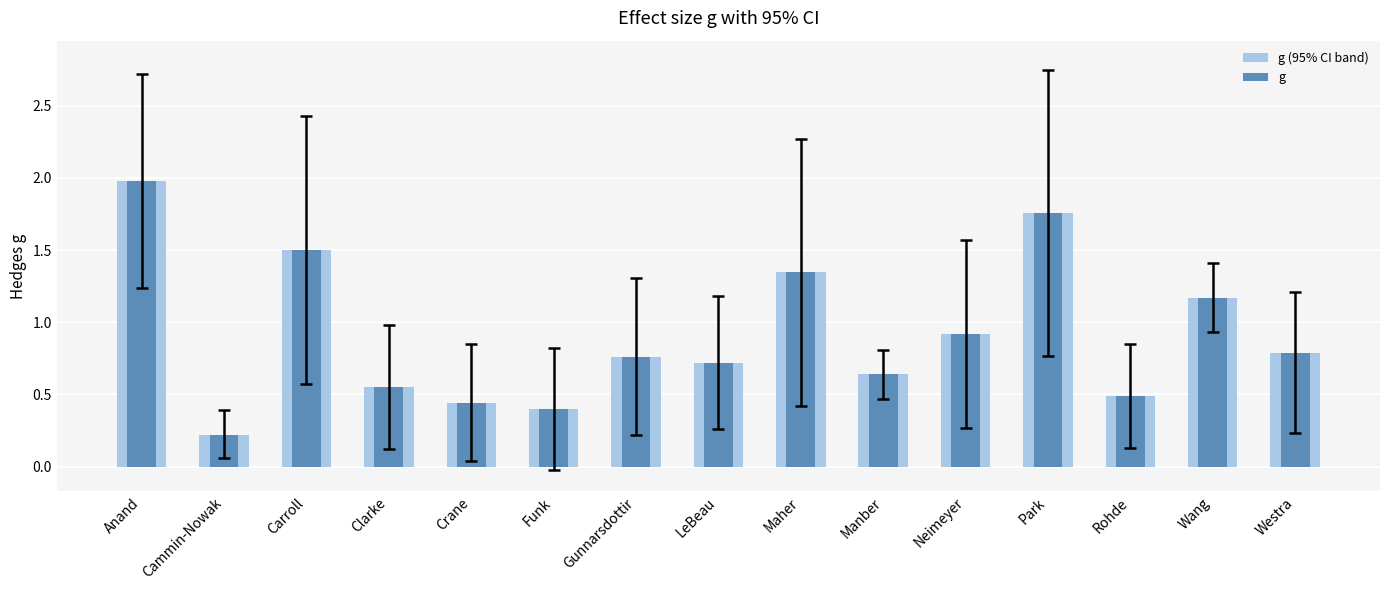

Reading left to right, extract all data points from this chart.

g (95% CI band): Anand=2.0	Cammin-Nowak=0.2	Carroll=1.5	Clarke=0.6	Crane=0.4	Funk=0.4	Gunnarsdottir=0.8	LeBeau=0.7	Maher=1.4	Manber=0.6	Neimeyer=0.9	Park=1.8	Rohde=0.5	Wang=1.2	Westra=0.8
g: Anand=2.0	Cammin-Nowak=0.2	Carroll=1.5	Clarke=0.6	Crane=0.4	Funk=0.4	Gunnarsdottir=0.8	LeBeau=0.7	Maher=1.4	Manber=0.6	Neimeyer=0.9	Park=1.8	Rohde=0.5	Wang=1.2	Westra=0.8